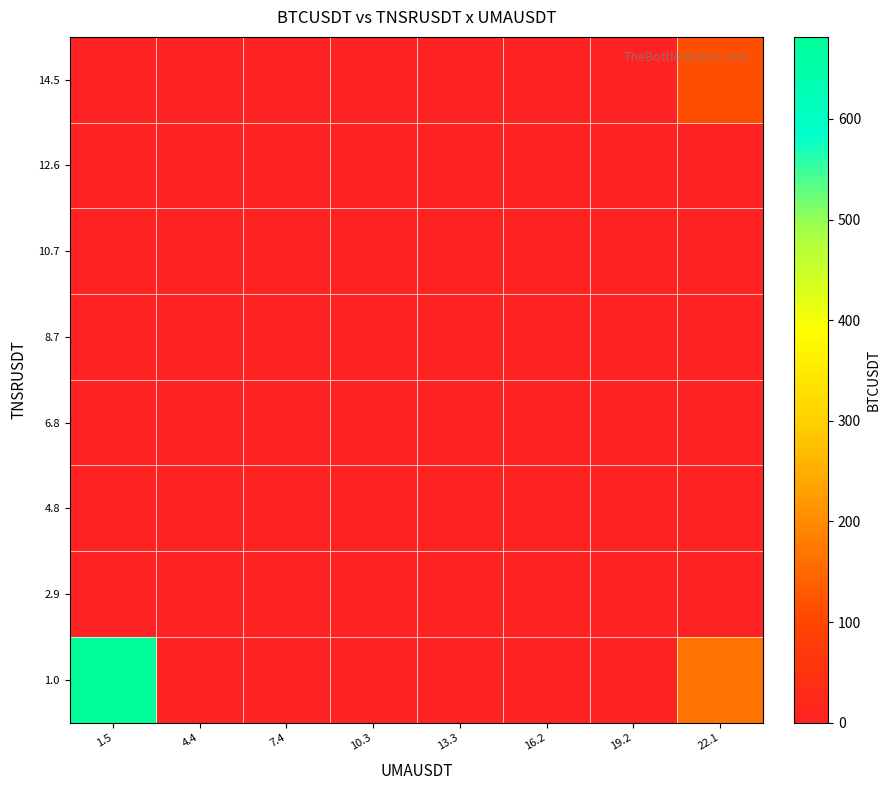

Which series has the widest spread of values?

1.0